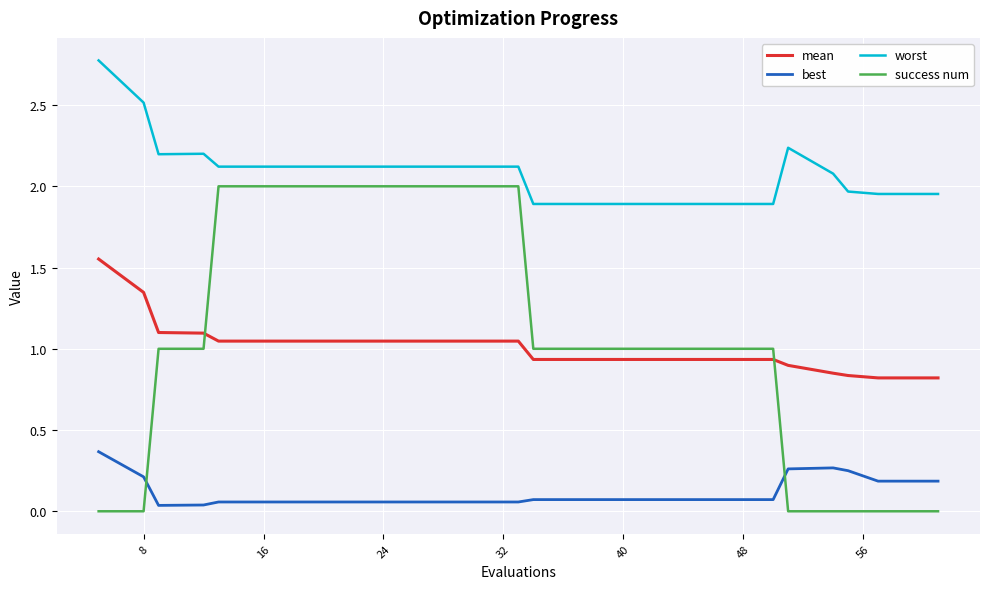

True or false: worst and success num cross at least once.

False